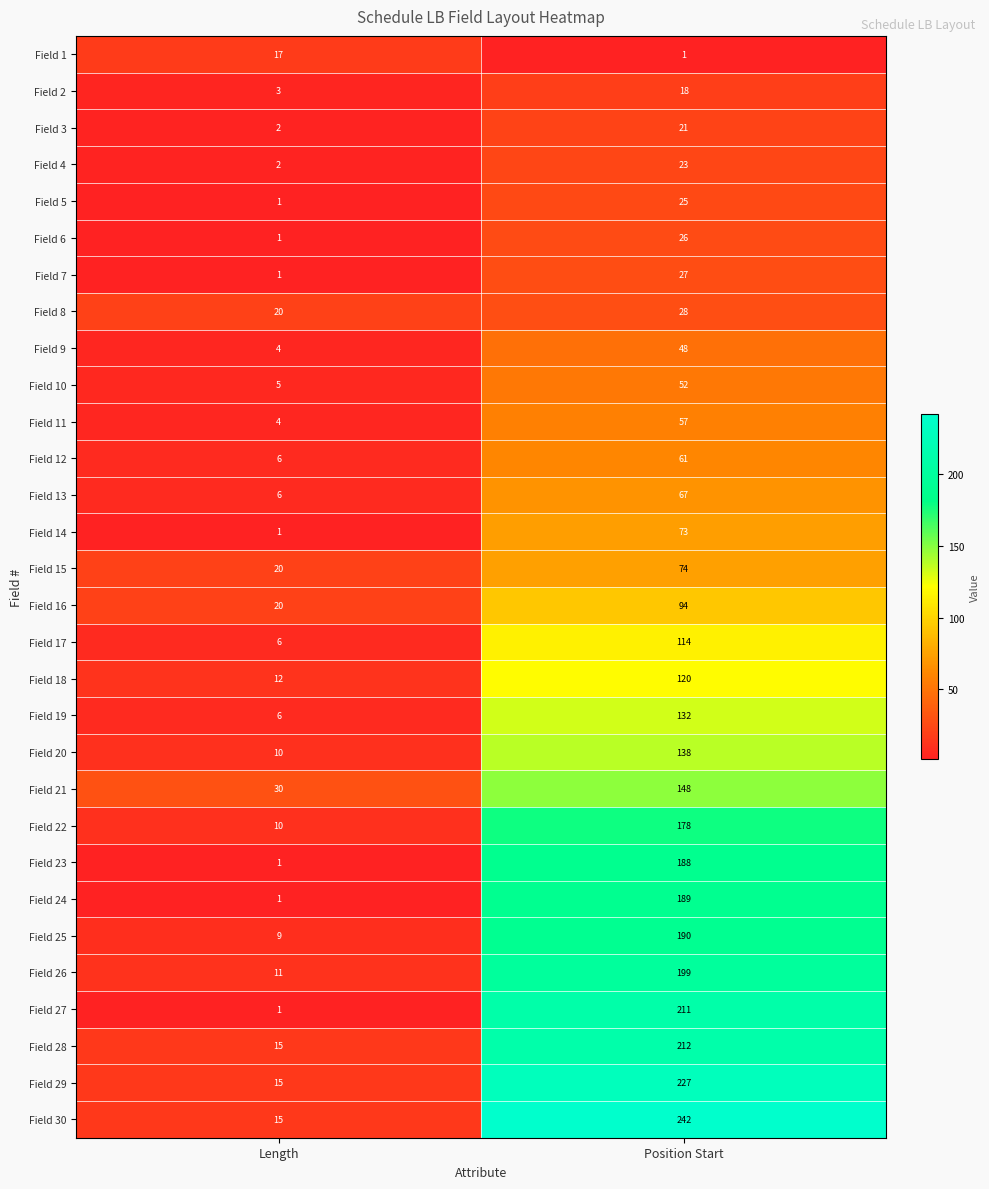

What is the difference between the highest and lowest values at Position Start?

241